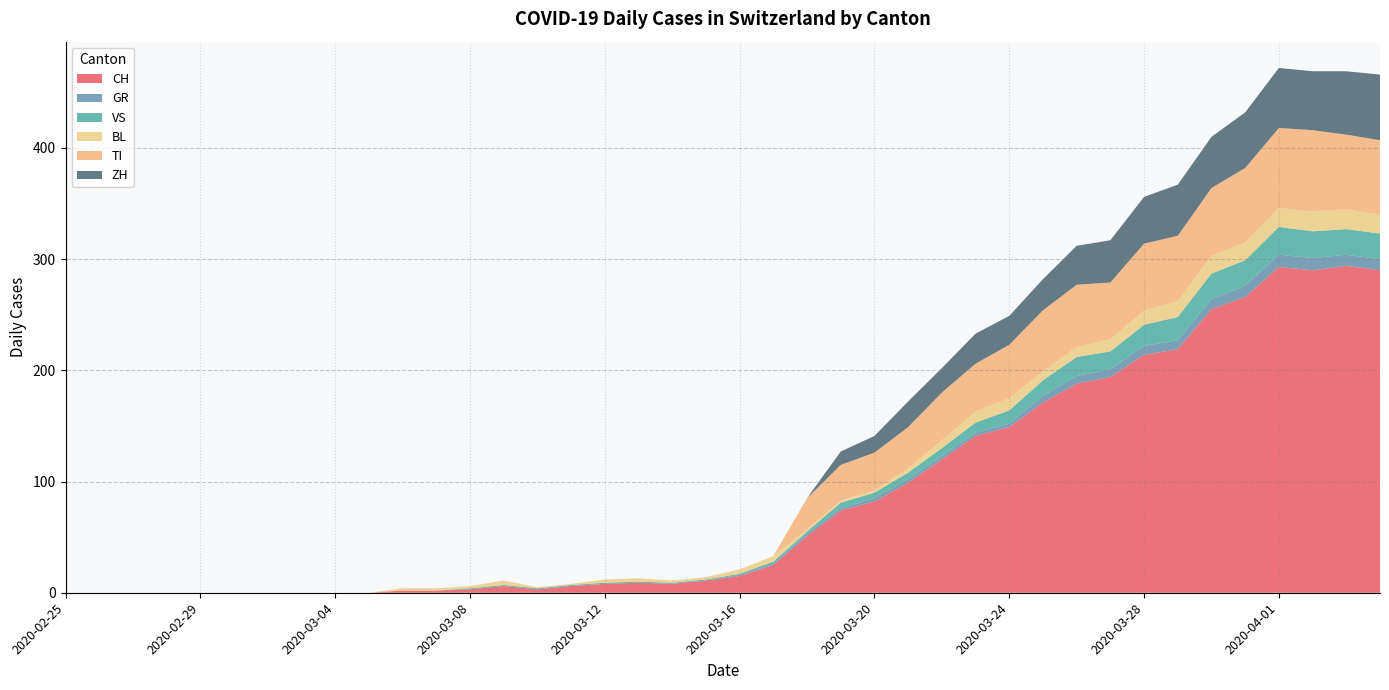

Which category has the lowest value in the CH series?

2020-02-25